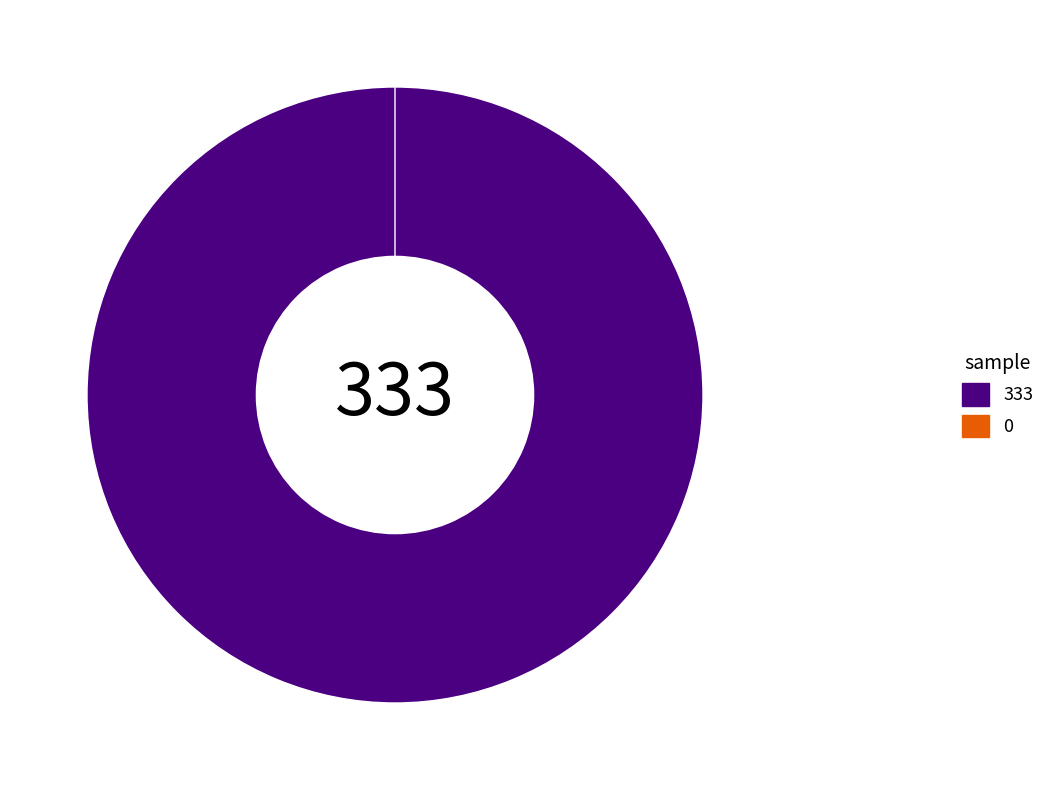

To the nearest percent, what percentage of the pie is TM003(333)?

100%